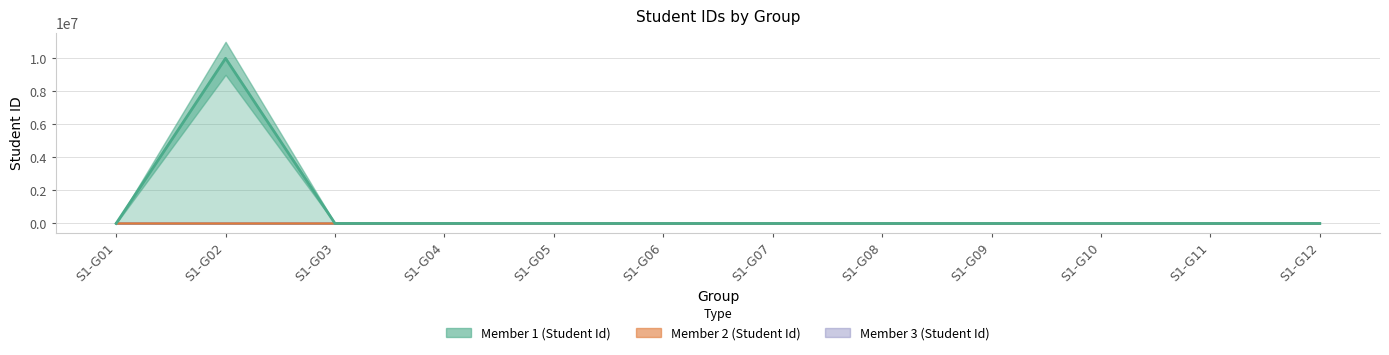

What is the sum of all Member 3 (Student Id) values?

6229